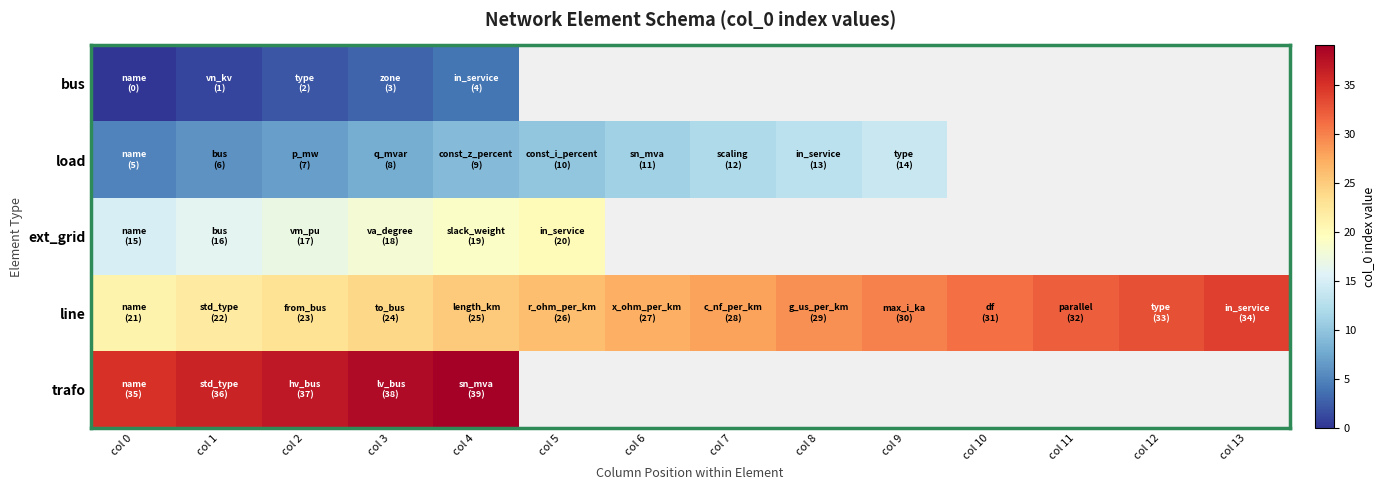

The line series shows 41.9 at col 4. True or false?

False